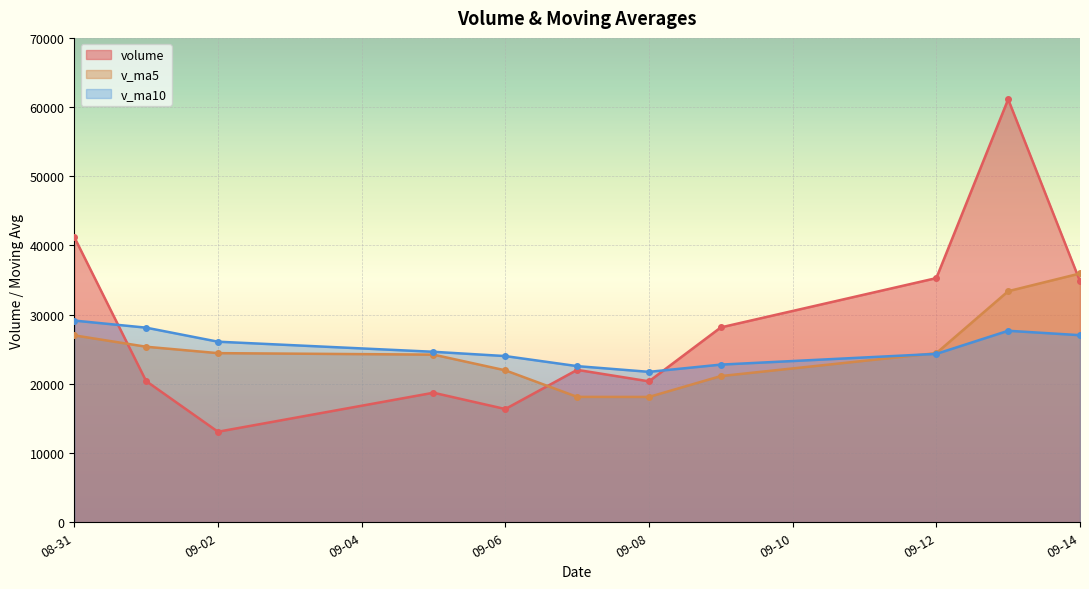

At which label does v_ma5 first exceed 24440?

08-31